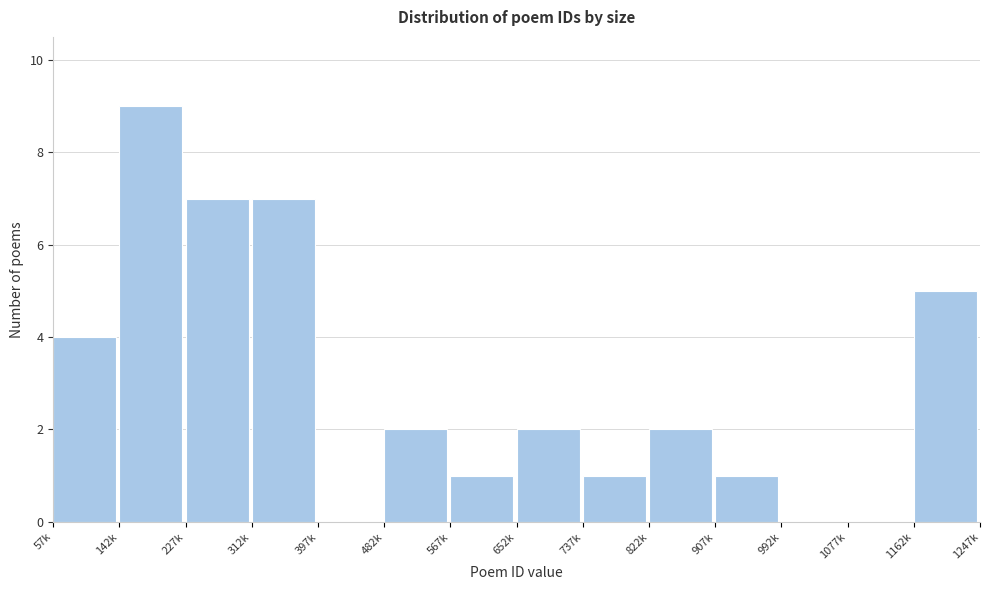

Reading left to right, extract all data points from this chart.

57k=4	142k=9	227k=7	312k=7	397k=0	482k=2	567k=1	652k=2	737k=1	822k=2	907k=1	992k=0	1077k=0	1162k=5